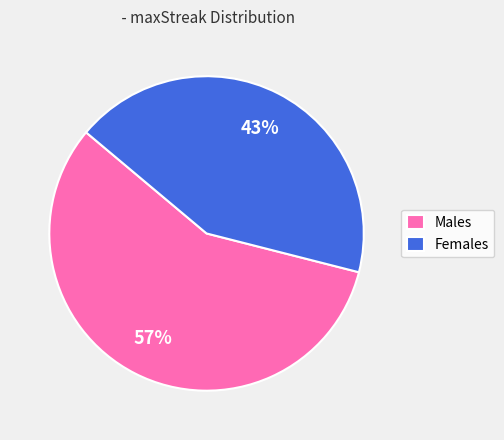

Which slice represents more than half of the pie?

Males